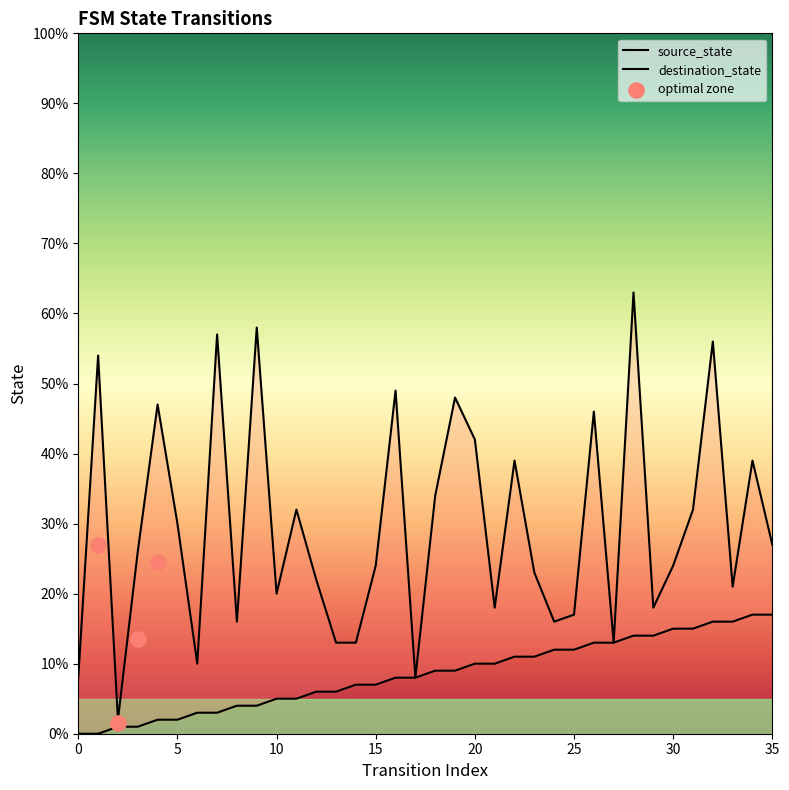

What is the total value across all series at 13?

19